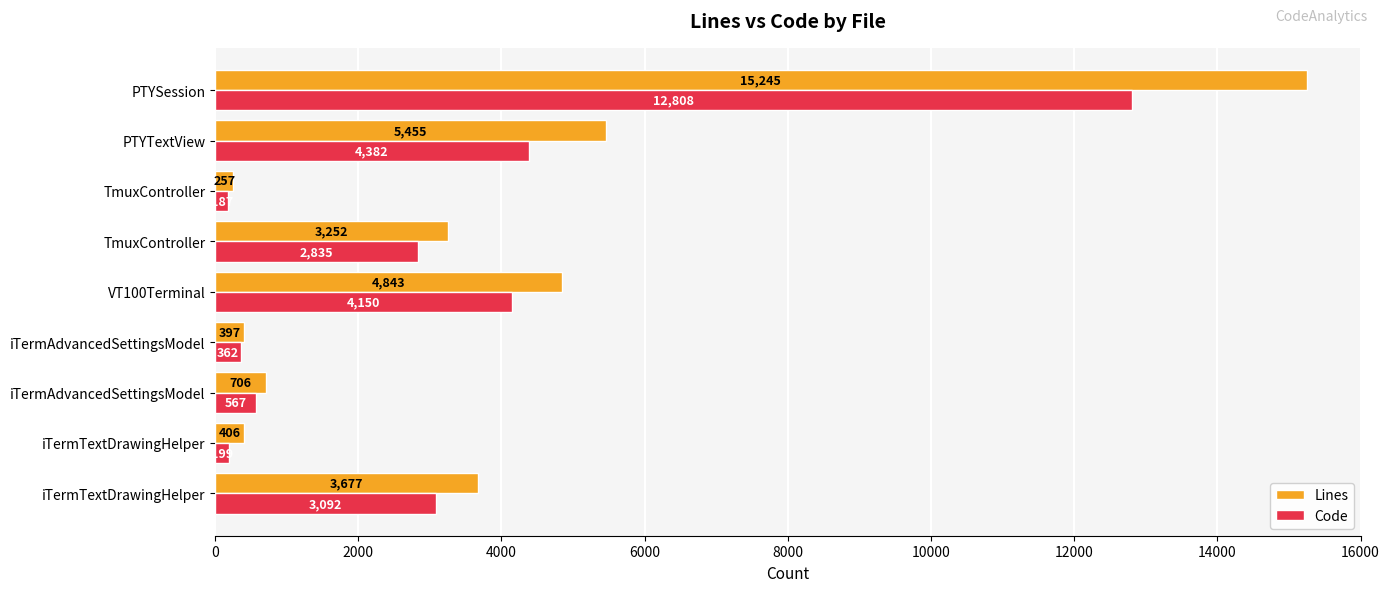

How many data points in Lines are less than 3252?

4